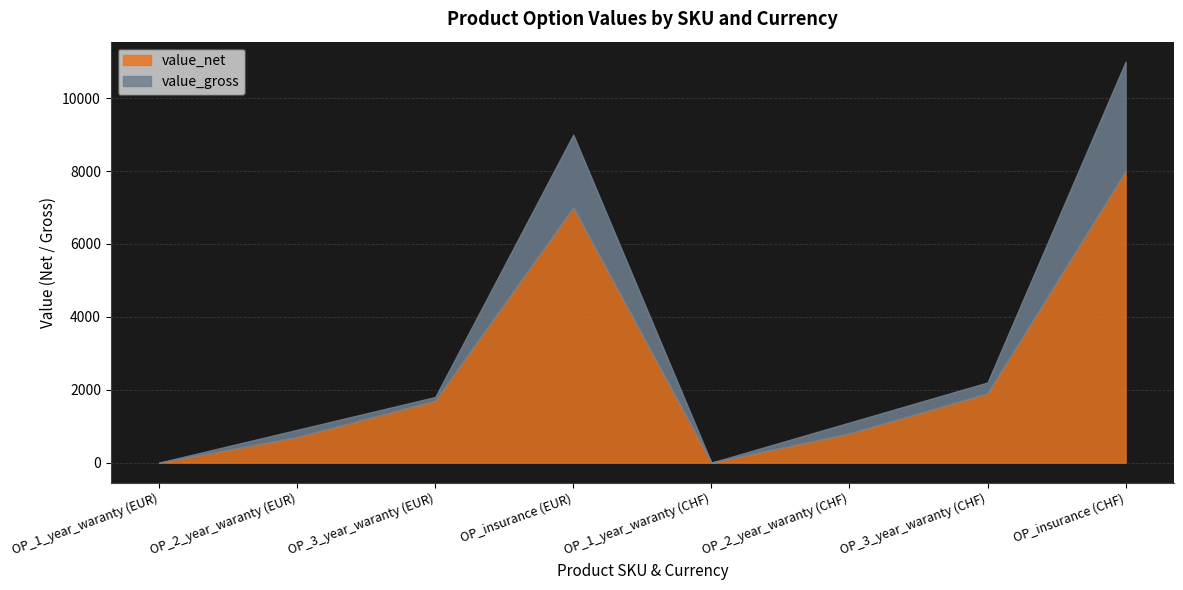

Which has a higher value, OP_3_year_waranty (EUR) or OP_3_year_waranty (CHF)?

OP_3_year_waranty (CHF)